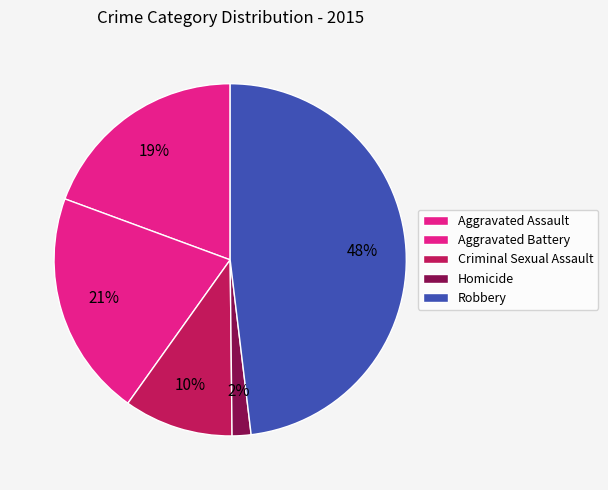

Approximately how many times larger is the value at Criminal Sexual Assault compared to Homicide?

5.8